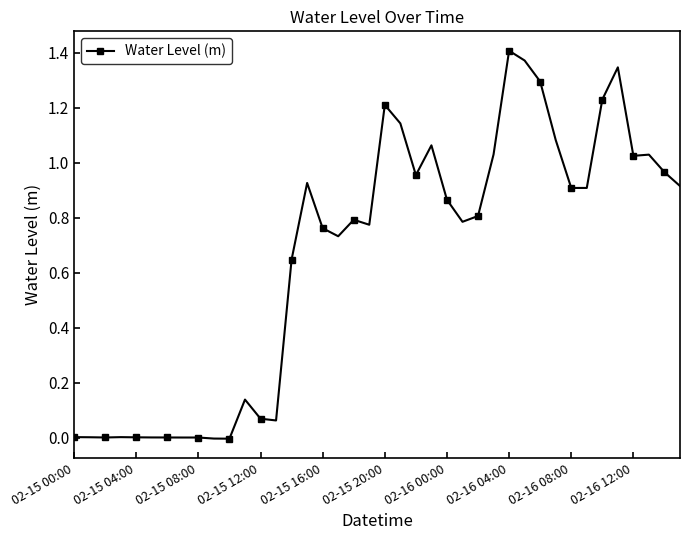

What is the sum of all values?

26.2